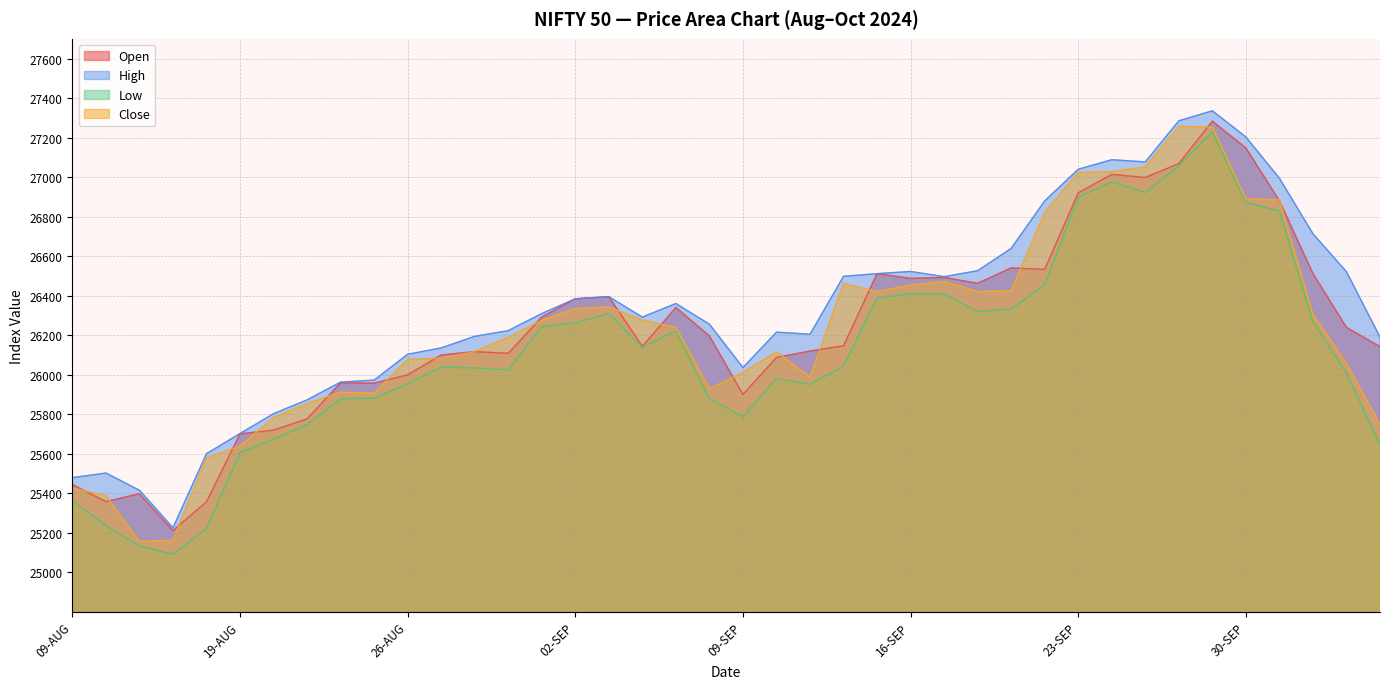

At which label does Low first exceed 26041?

30-AUG